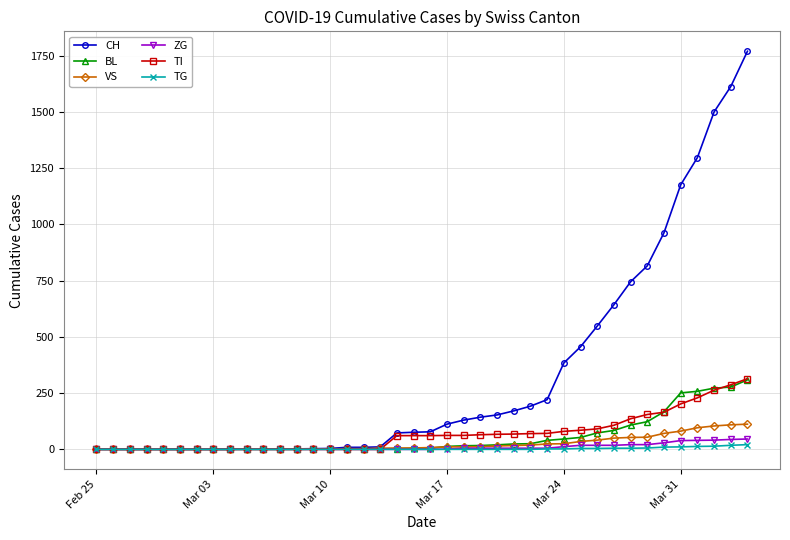

Which series has the largest total across all categories?

CH